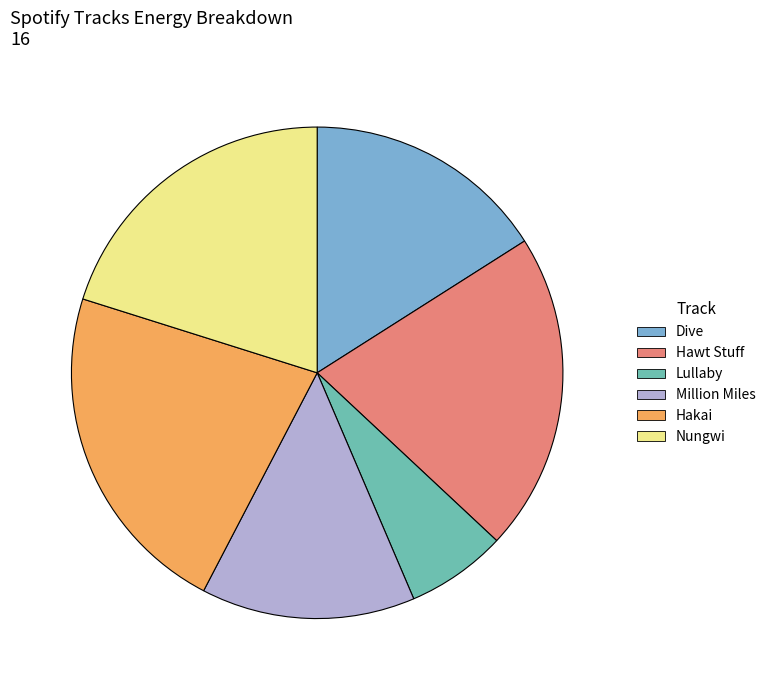

Which slice is the smallest?

Lullaby